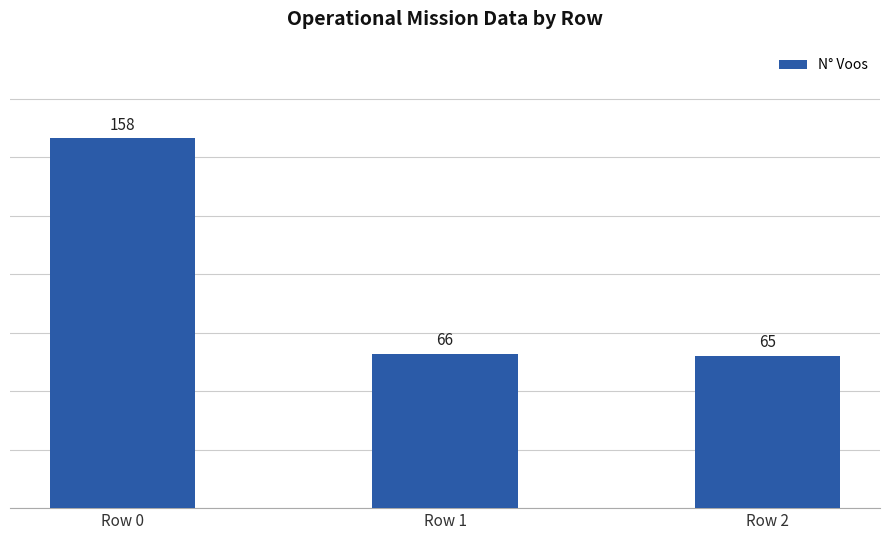

Which category has the highest value across all series?

Row 0